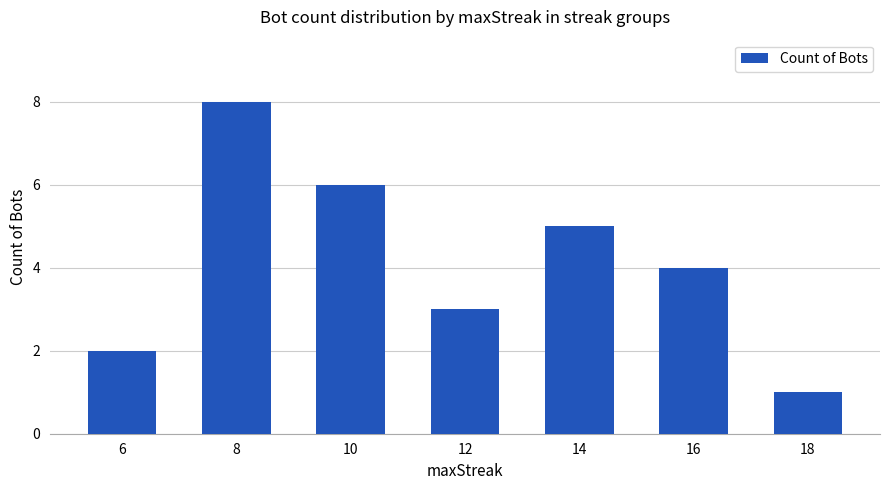

List the labels in order of value, smallest first.

18, 6, 12, 16, 14, 10, 8